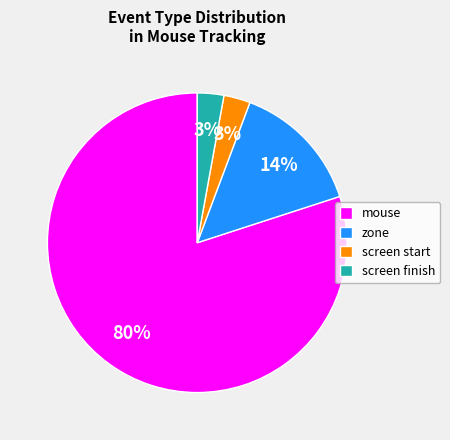

Does mouse account for over 50% of the chart?

Yes